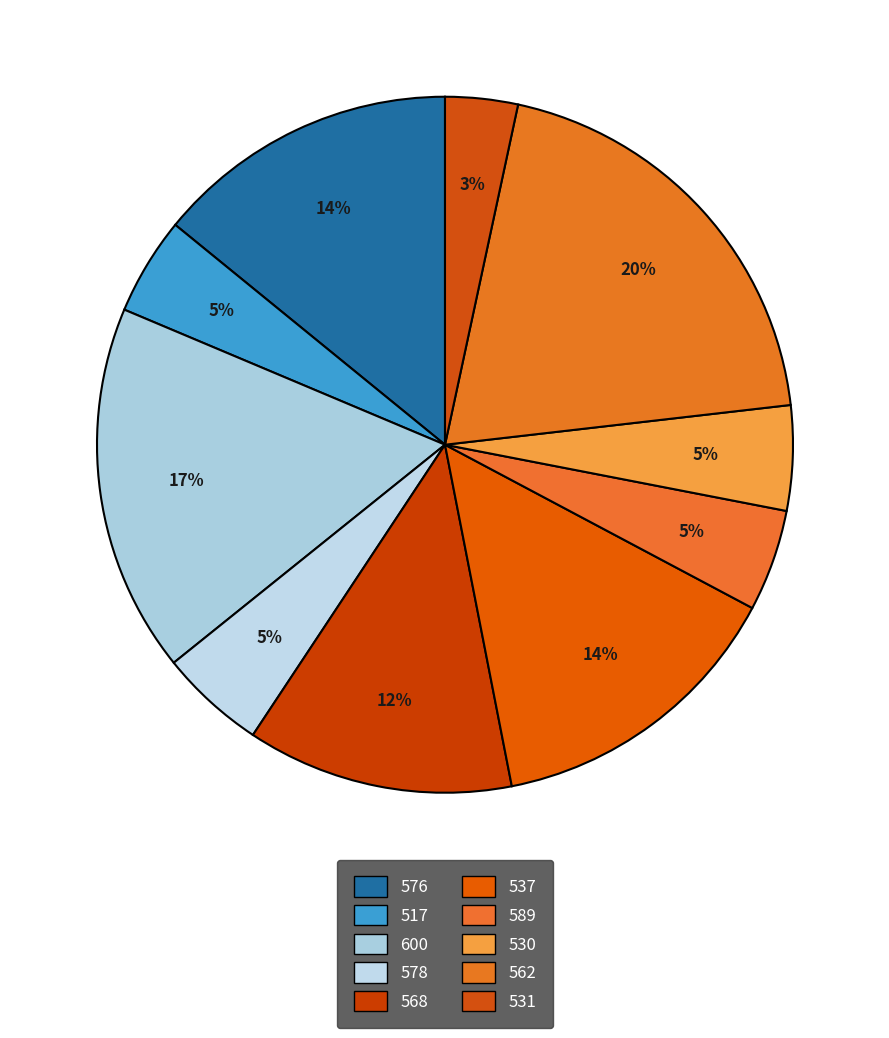

What percentage is NOT represented by 568?

87.6%